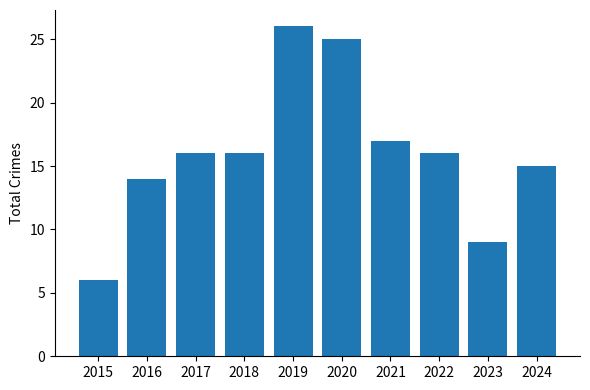

Reading left to right, what are all the values shown in this chart?

2015=6	2016=14	2017=16	2018=16	2019=26	2020=25	2021=17	2022=16	2023=9	2024=15